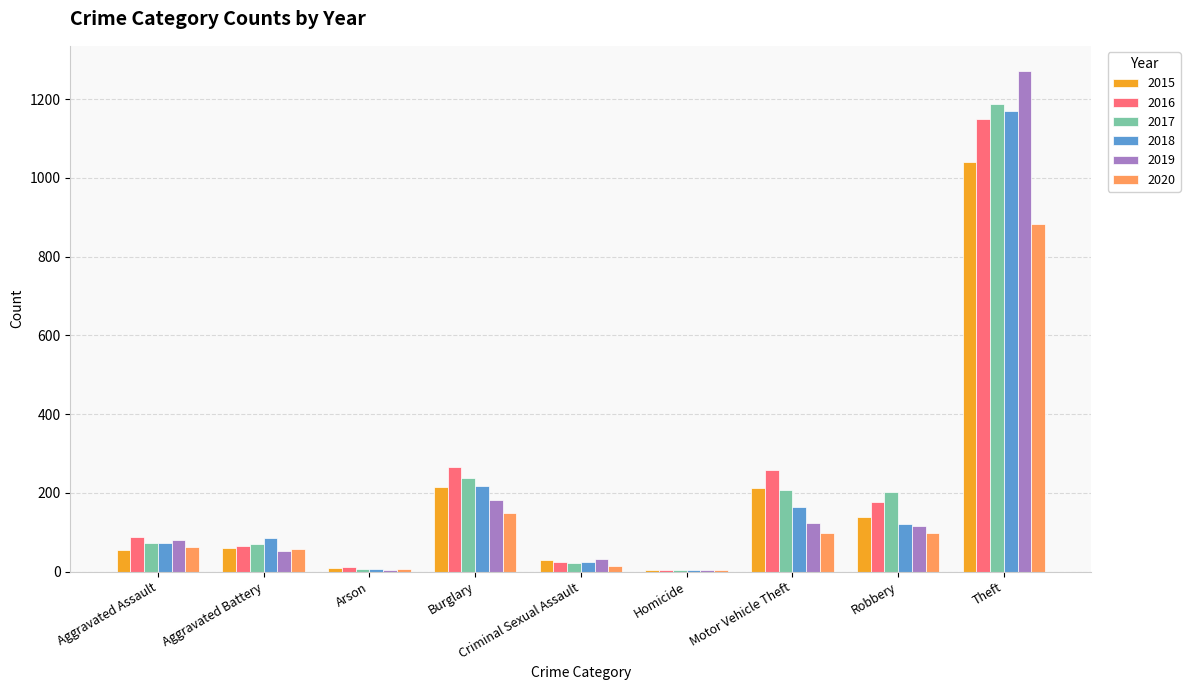

How many data points does each series have?

9